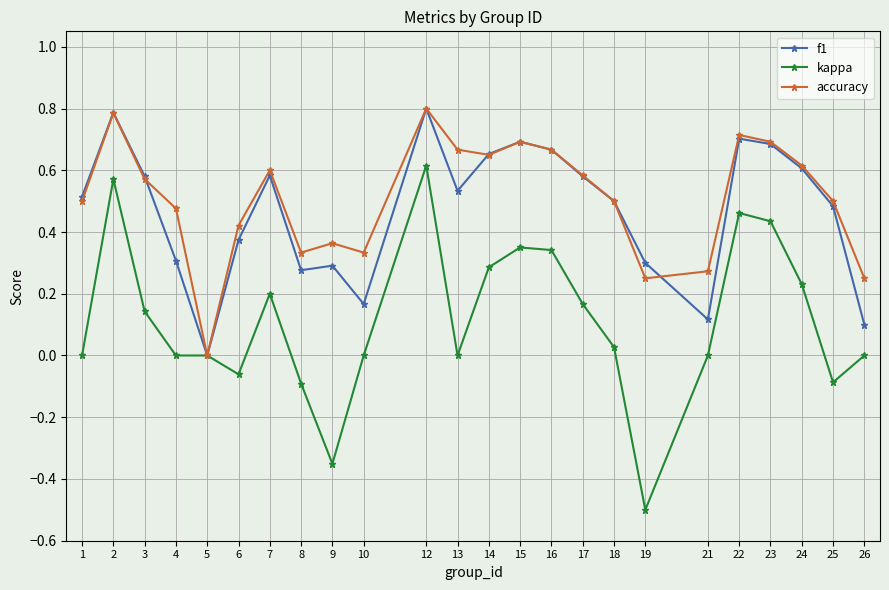

How many interior local peaks does the accuracy series have?

6